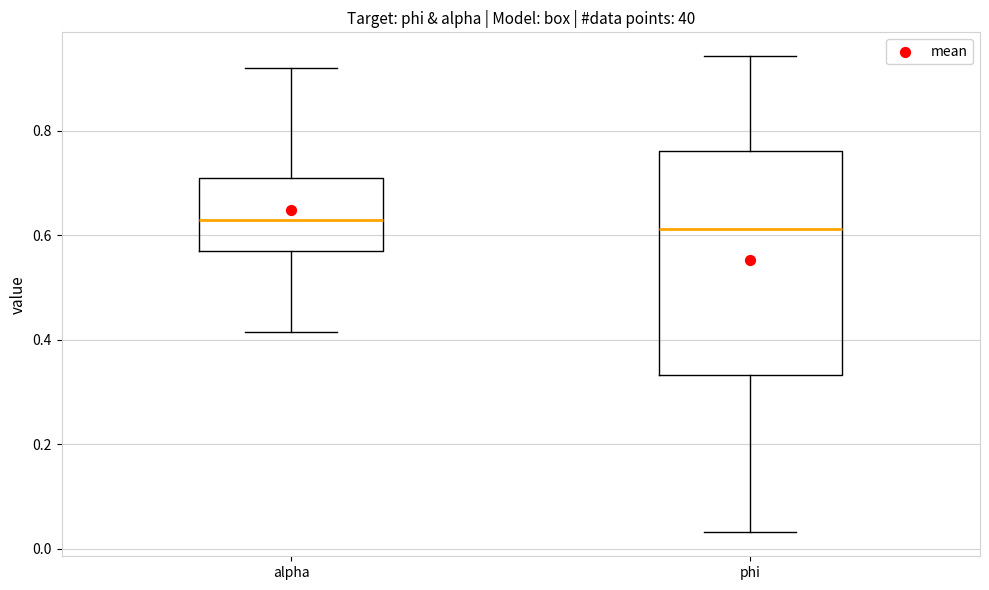

Reading left to right, transcribe this box plot: for each box, give where its median line is, the range the box spans, and where its two whiskers end, as read against the y-axis. The values are not printed on the chart, so give them approximately, as read against the axis.

alpha: median 0.62, box 0.56 to 0.72, whiskers 0.42 to 0.92
phi: median 0.62, box 0.34 to 0.76, whiskers 0.04 to 0.94